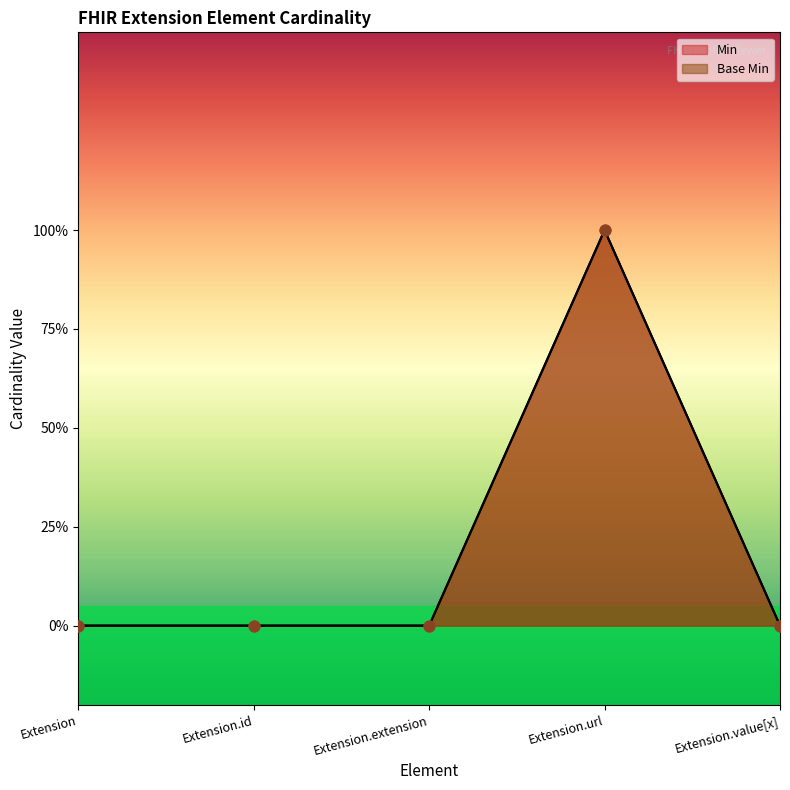

At which category is the sum across all series the highest?

Extension.url